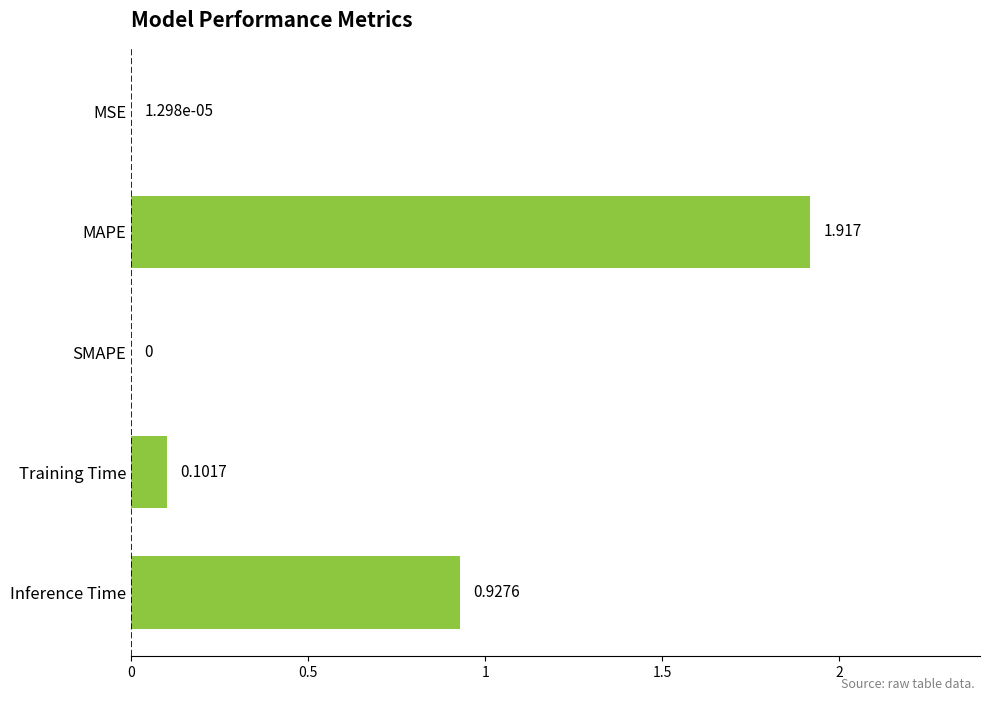

Which has a higher value, MAPE or SMAPE?

MAPE